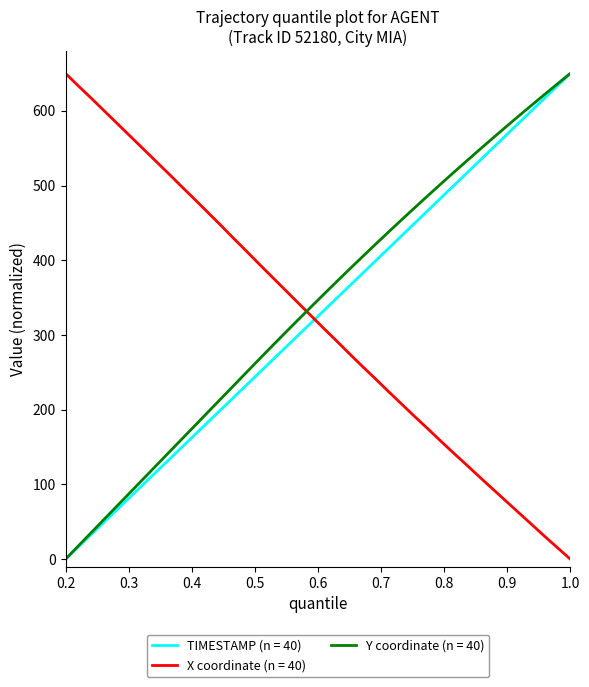

Rank the series by their average value, from highest to lowest.

Y coordinate (n = 40), TIMESTAMP (n = 40), X coordinate (n = 40)